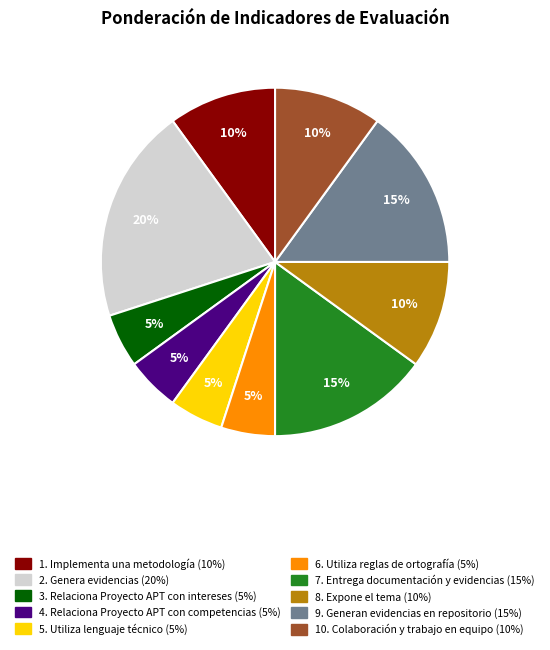

Between 9. Generan evidencias en repositorio and 10. Colaboración y trabajo en equipo, which is larger?

9. Generan evidencias en repositorio